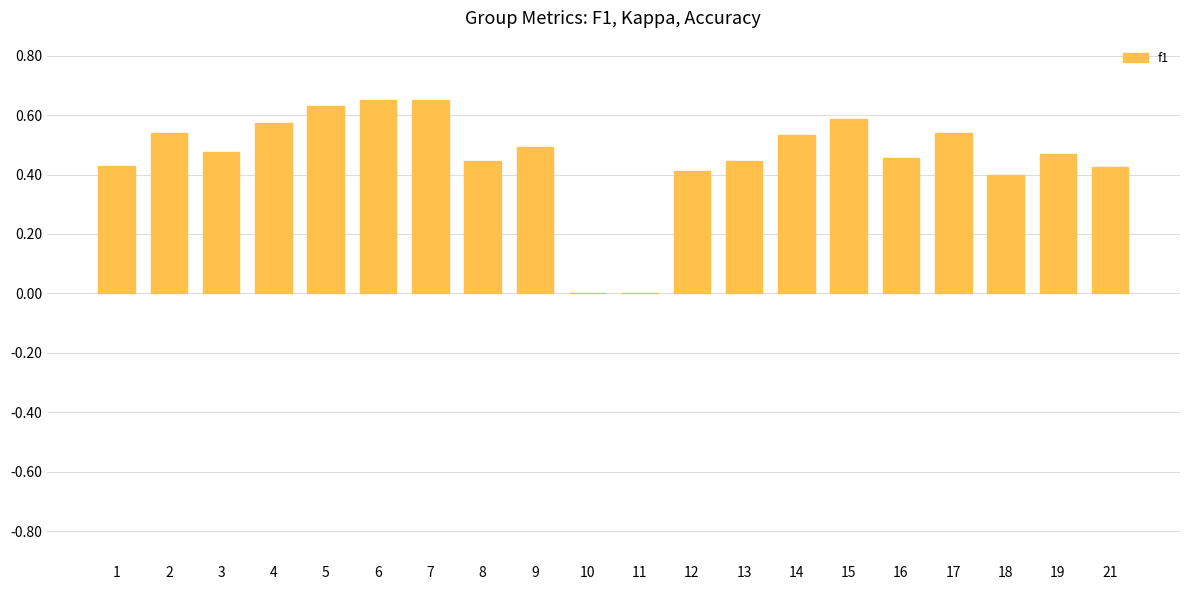

The chart shows a value of 0.5 at 14. True or false?

True